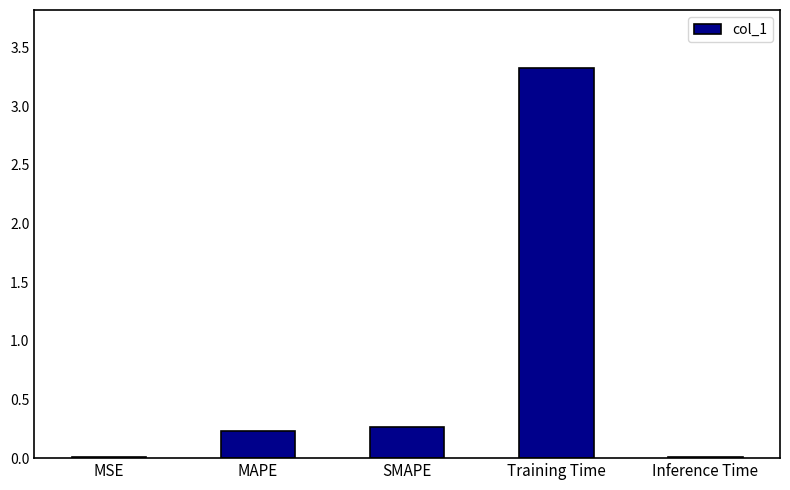

True or false: the data shows 0.2 at MAPE.

True